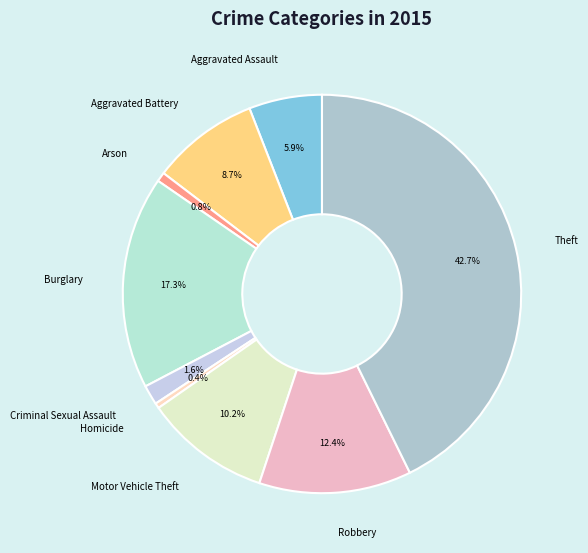

Does any single category account for the majority?

No